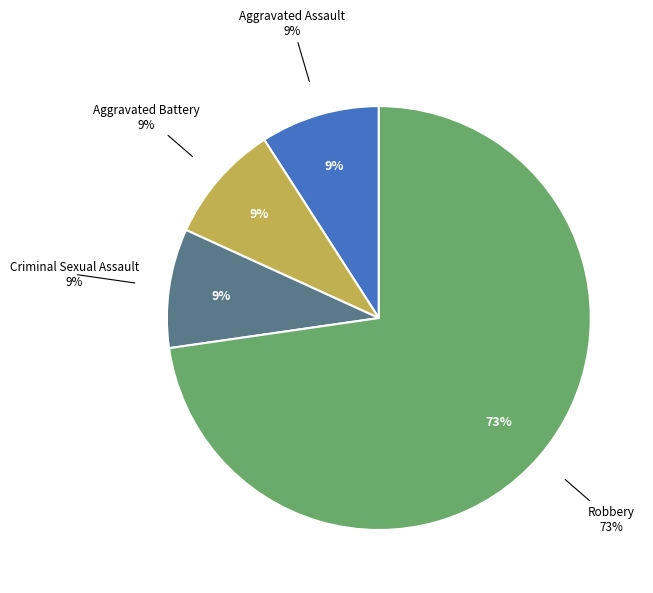

What is the total percentage of Robbery and Homicide?

72.7%